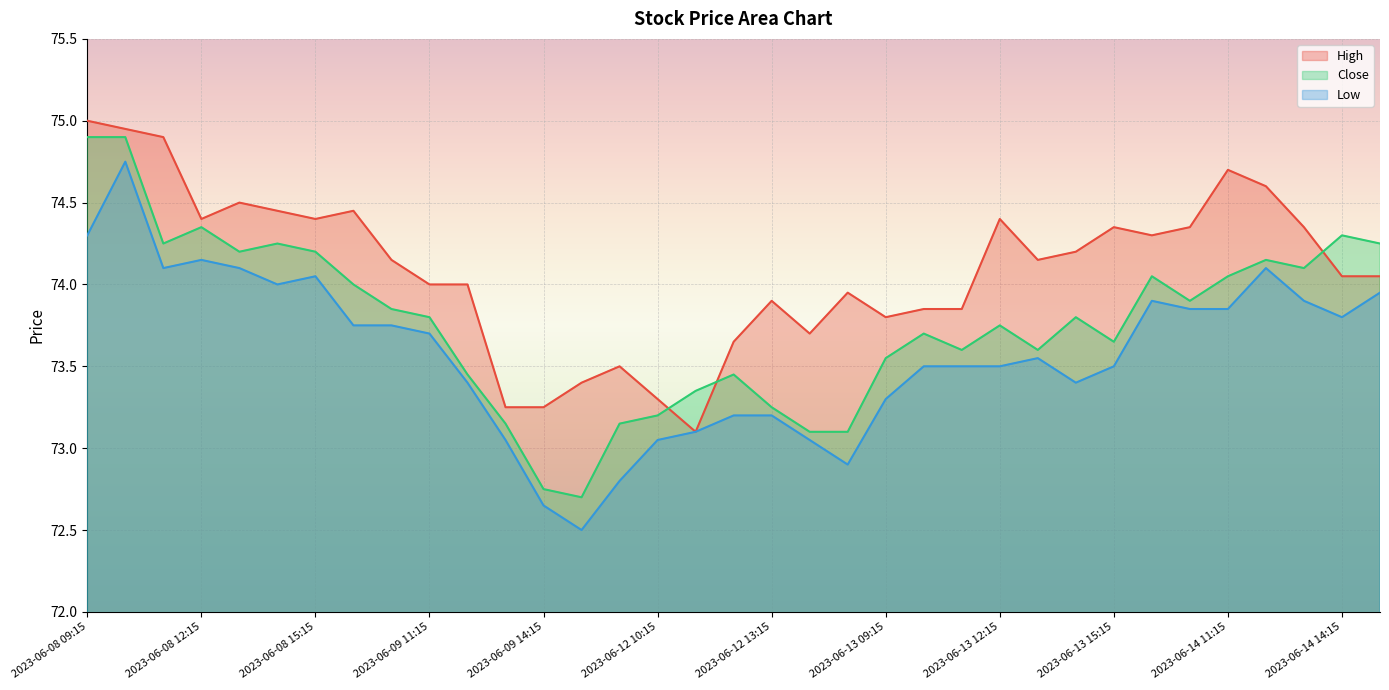

What is the average value of the High series?

74.1